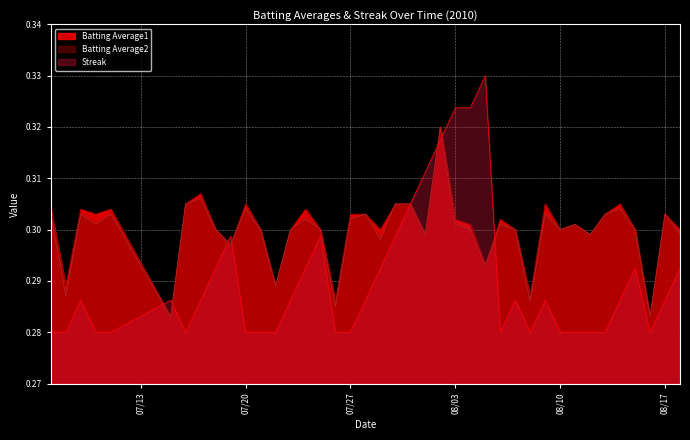

Count the Batting Average1 values in the range 0 to 1.

40